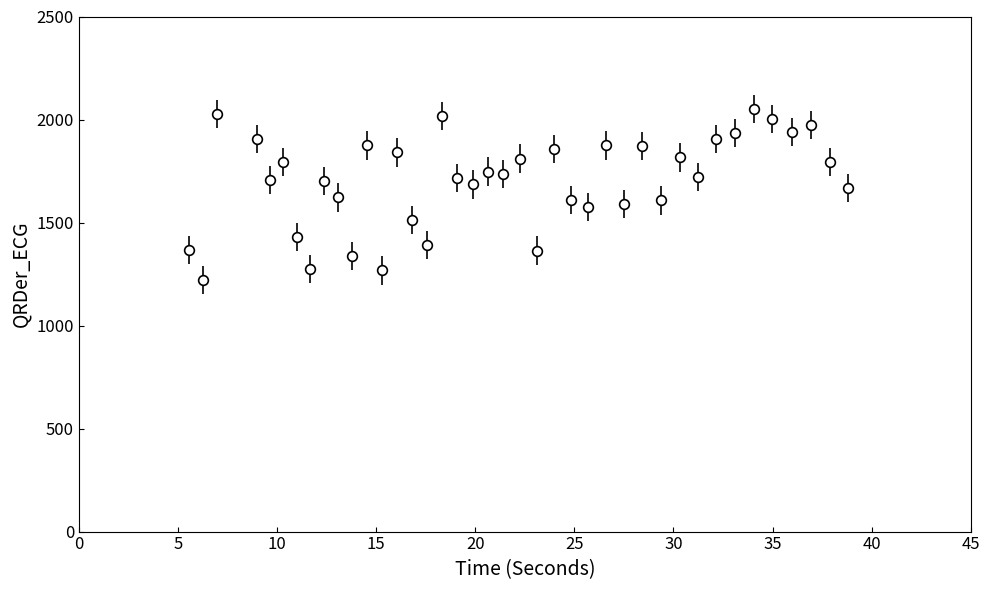

What is the average value?

1703.5